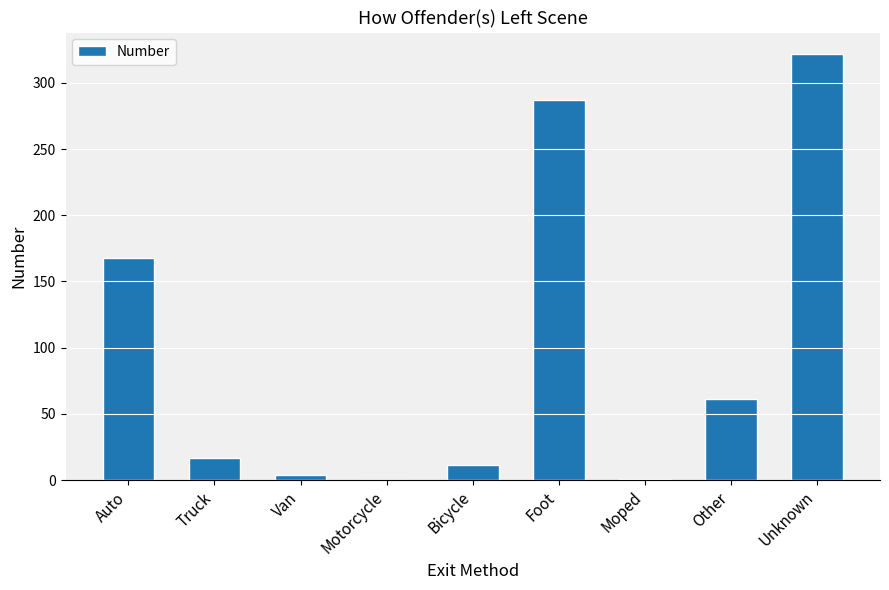

What is the sum of all values?

871